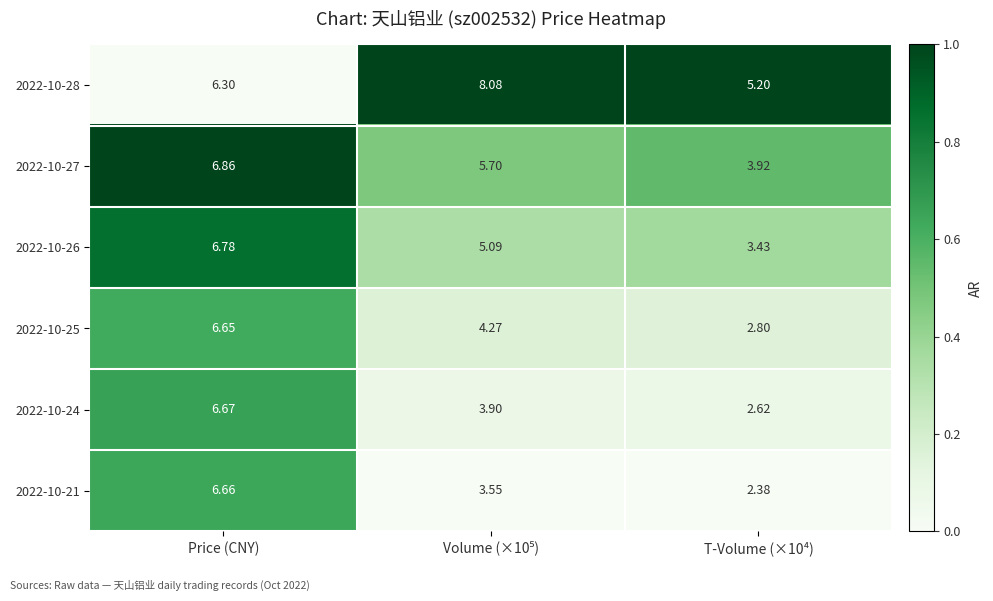

At which category is the sum across all series the highest?

Price (CNY)